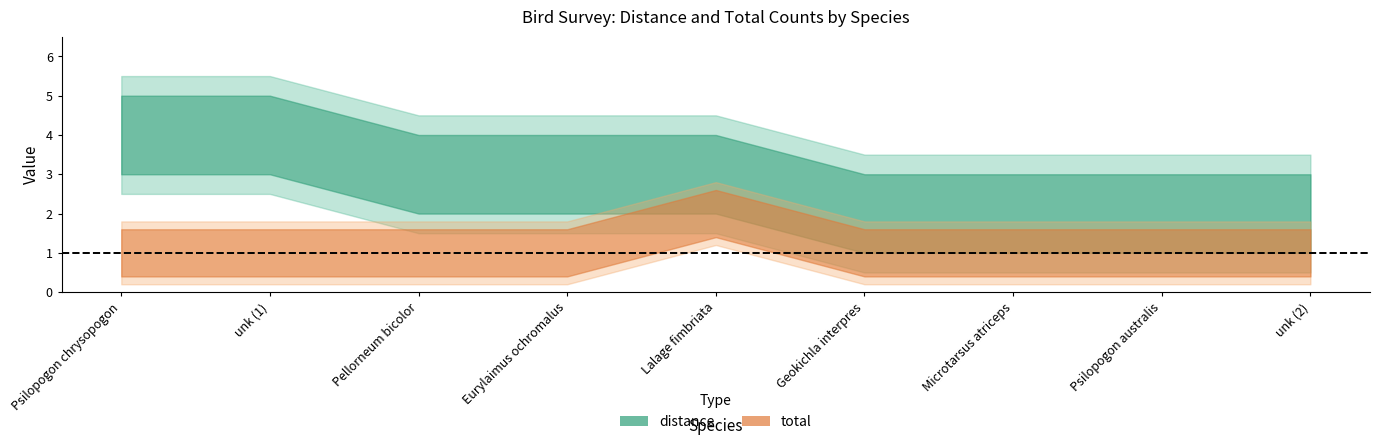

What position from the right is Eurylaimus ochromalus?

6